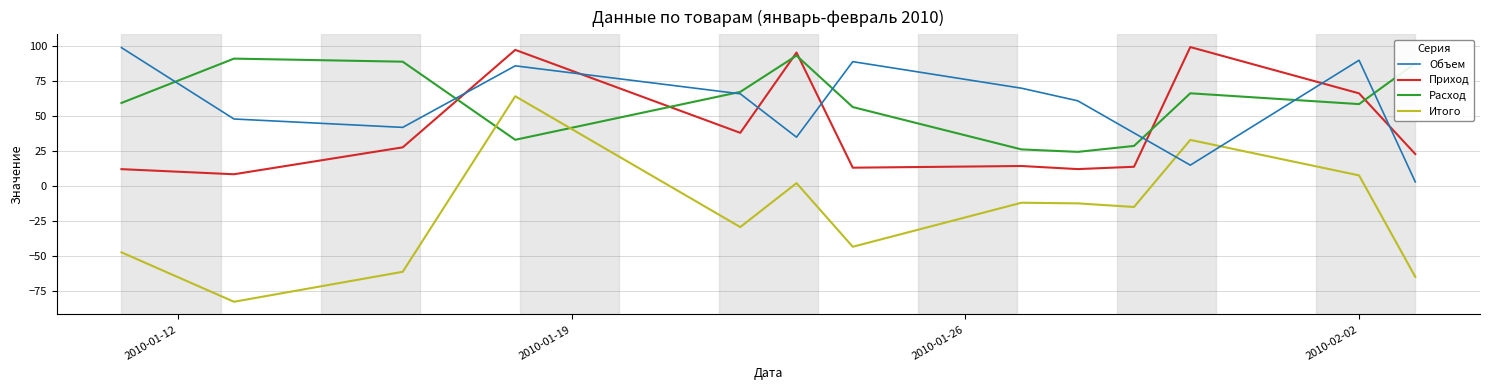

Which series has the largest range (max minus min)?

Итого